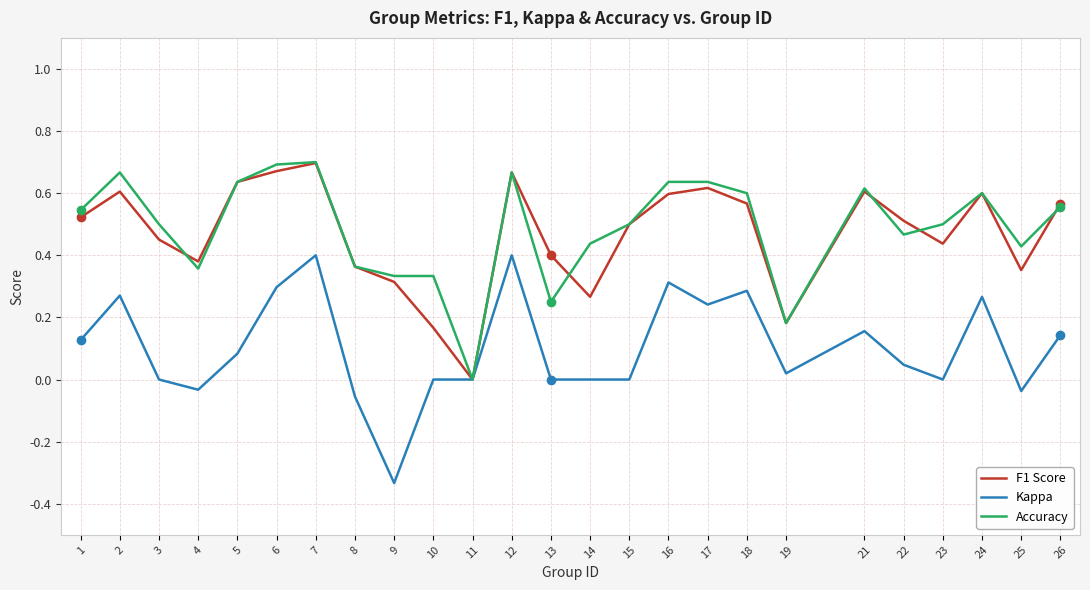

What are all the series names shown in the legend?

F1 Score, Kappa, Accuracy